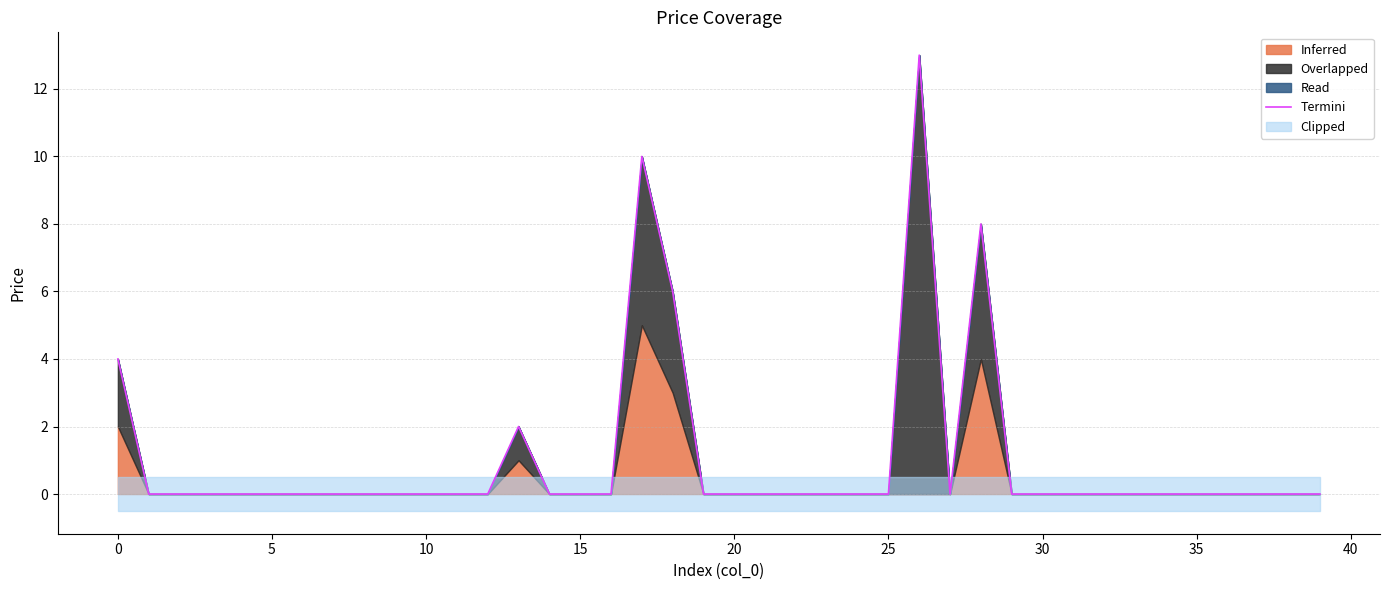

What is the greatest value displayed?

13.0